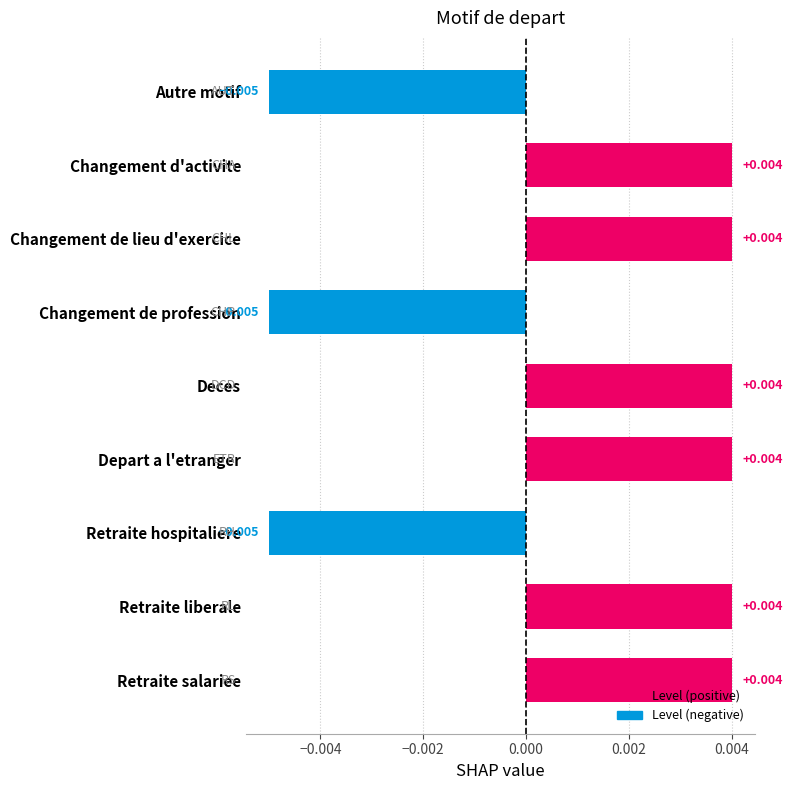

What is the label of the 2nd bar from the top?

Changement d'activite